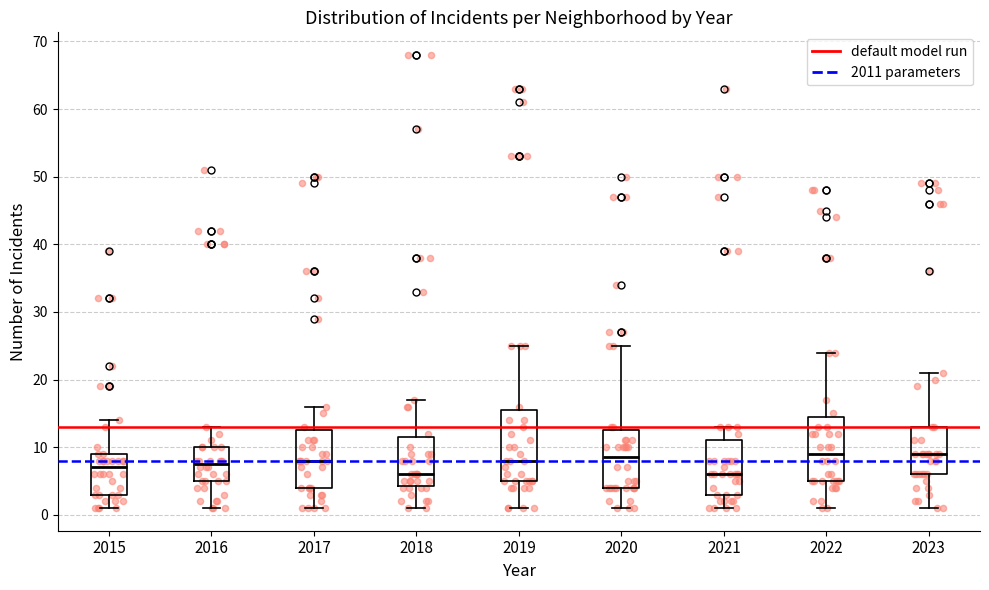

Reading left to right, transcribe this box plot: for each box, give where its median line is, the range the box spans, and where its two whiskers end, as read against the y-axis. The values are not printed on the chart, so give them approximately, as read against the axis.

2015: median 7, box 3 to 9, whiskers 1 to 14
2016: median 8, box 5 to 10, whiskers 1 to 13
2017: median 8, box 4 to 13, whiskers 1 to 16
2018: median 6, box 4 to 12, whiskers 1 to 17
2019: median 8, box 5 to 16, whiskers 1 to 25
2020: median 9, box 4 to 13, whiskers 1 to 25
2021: median 6, box 3 to 11, whiskers 1 to 13
2022: median 9, box 5 to 15, whiskers 1 to 24
2023: median 9, box 6 to 13, whiskers 1 to 21